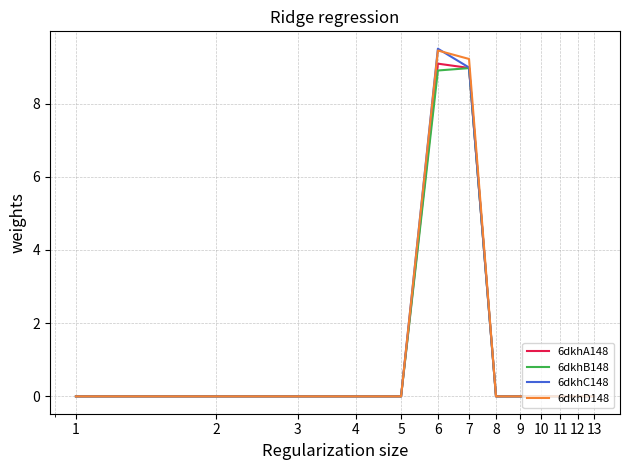

What is the average value of the 6dkhB148 series?

1.4